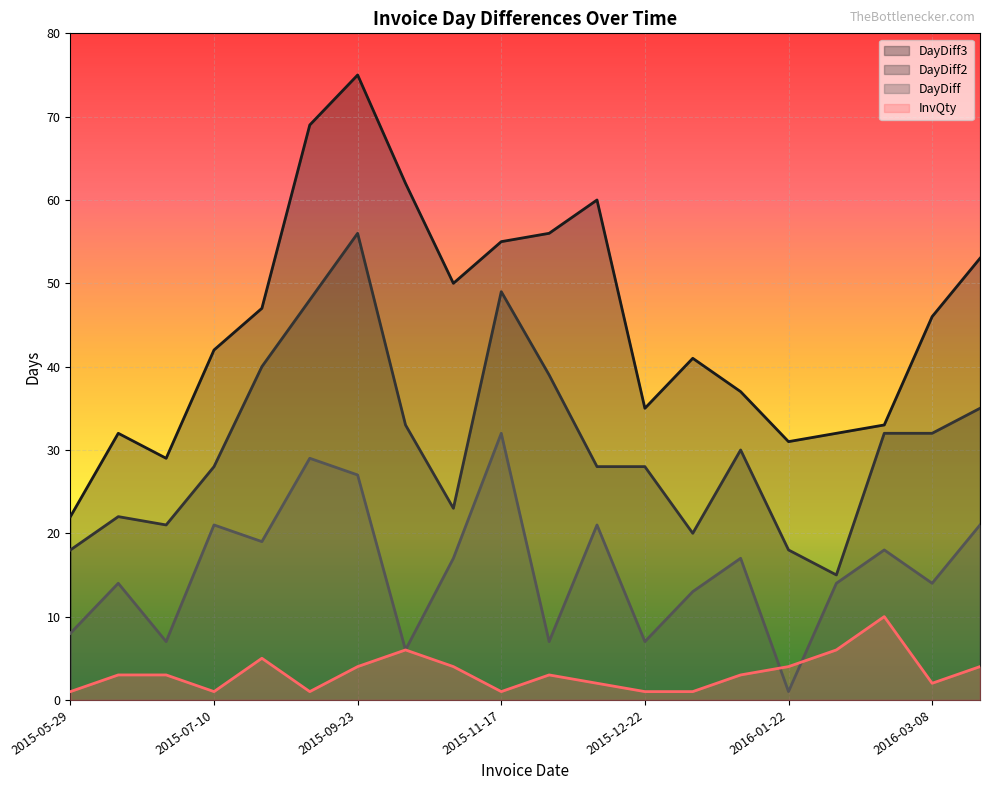

True or false: DayDiff3 has more than 0 points higher than both neighbors.

True